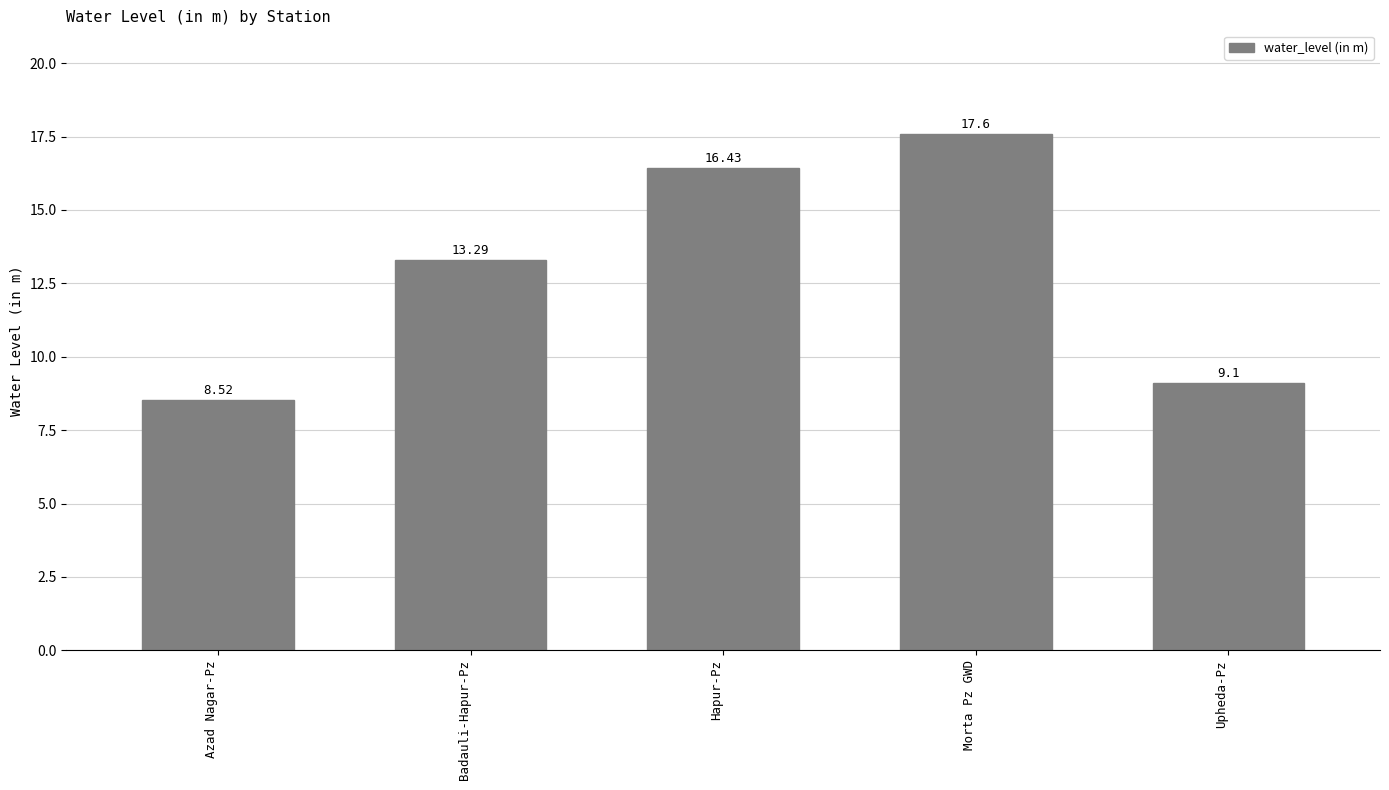

What is the sum of all values?

64.9